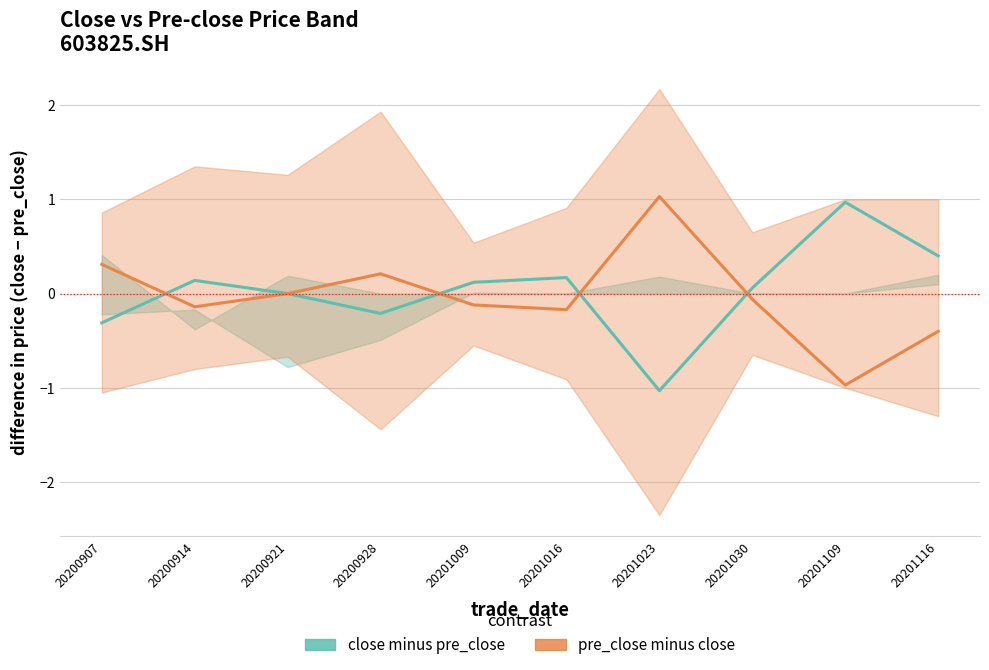

How many lines are shown in the chart?

2